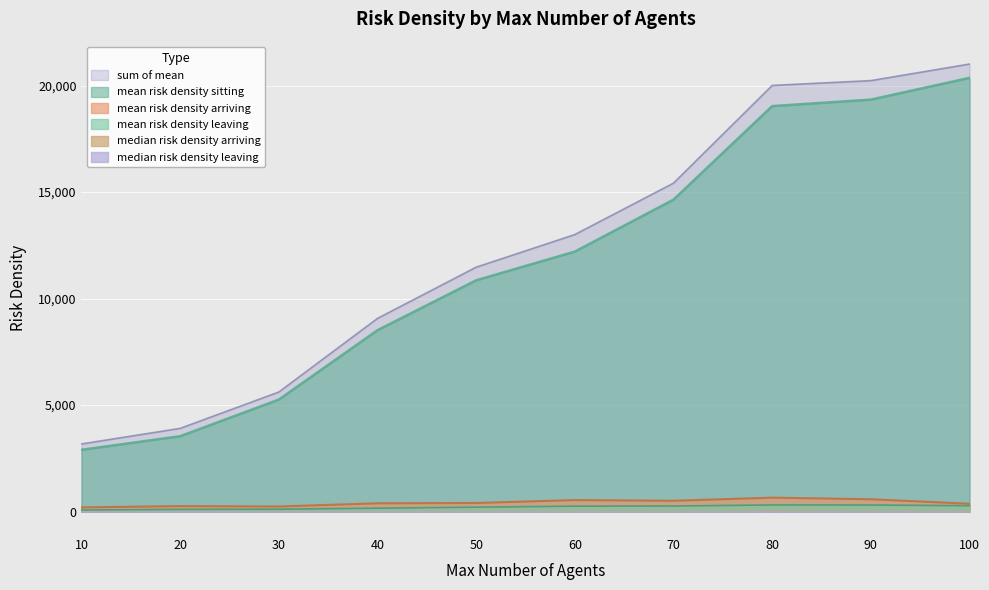

How many data points does each series have?

10